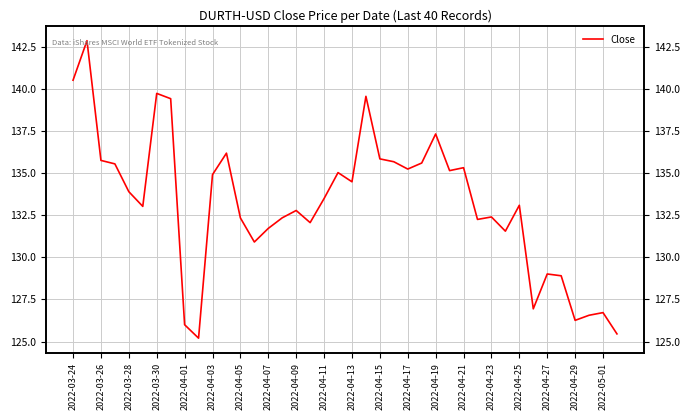

True or false: the data shows 132.4 at 2022-04-23.

True